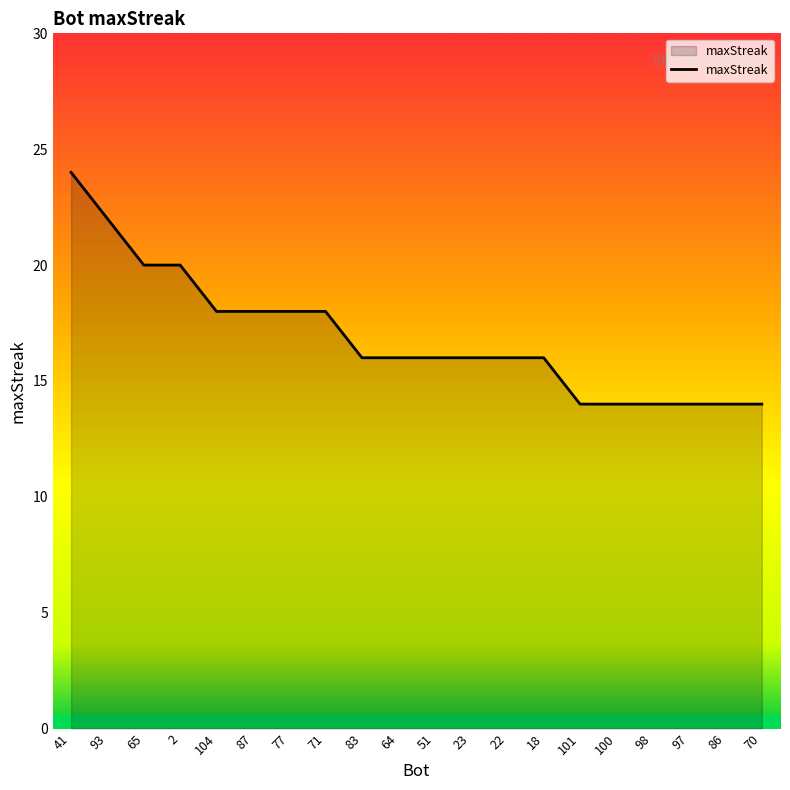

What position from the right is 83?

12